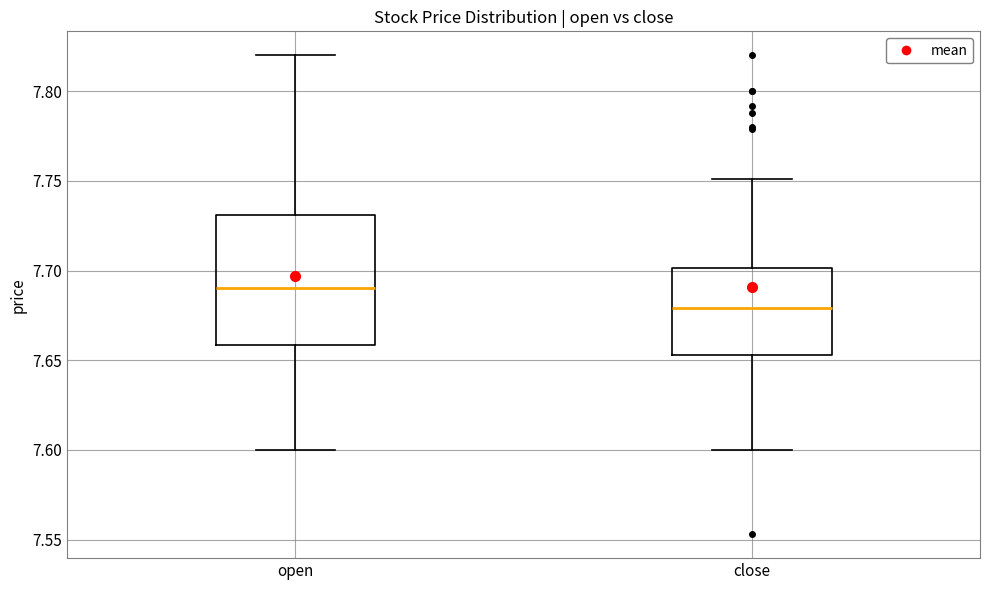

Which box has the highest median line?

open